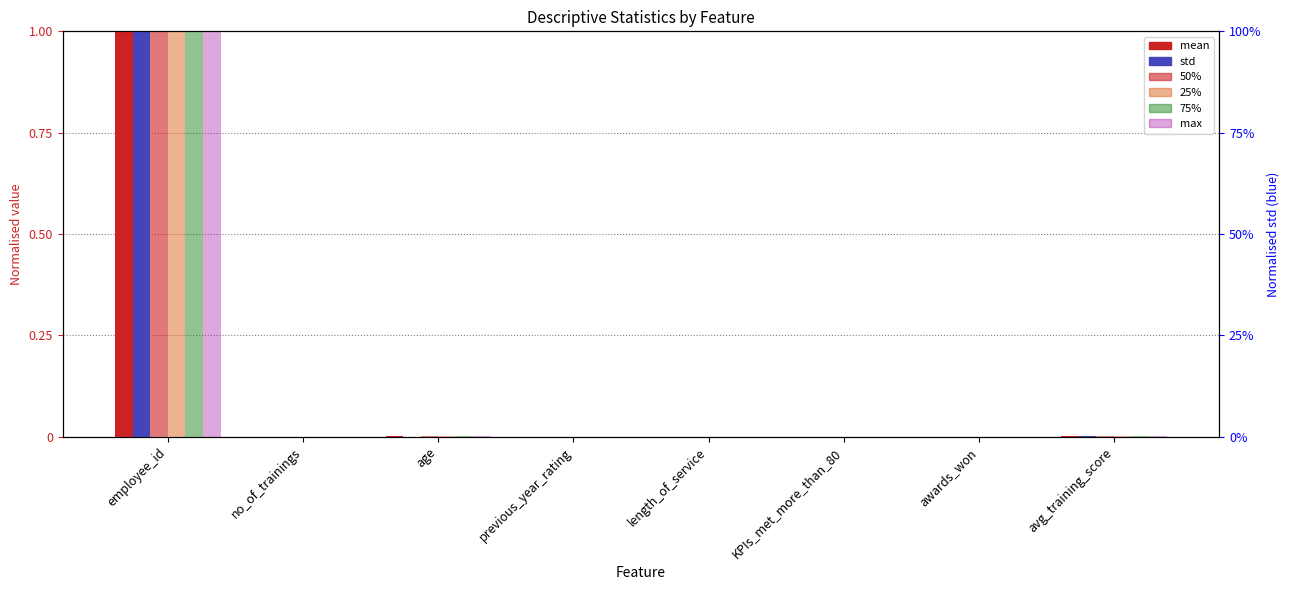

What is the greatest value displayed?

1.0